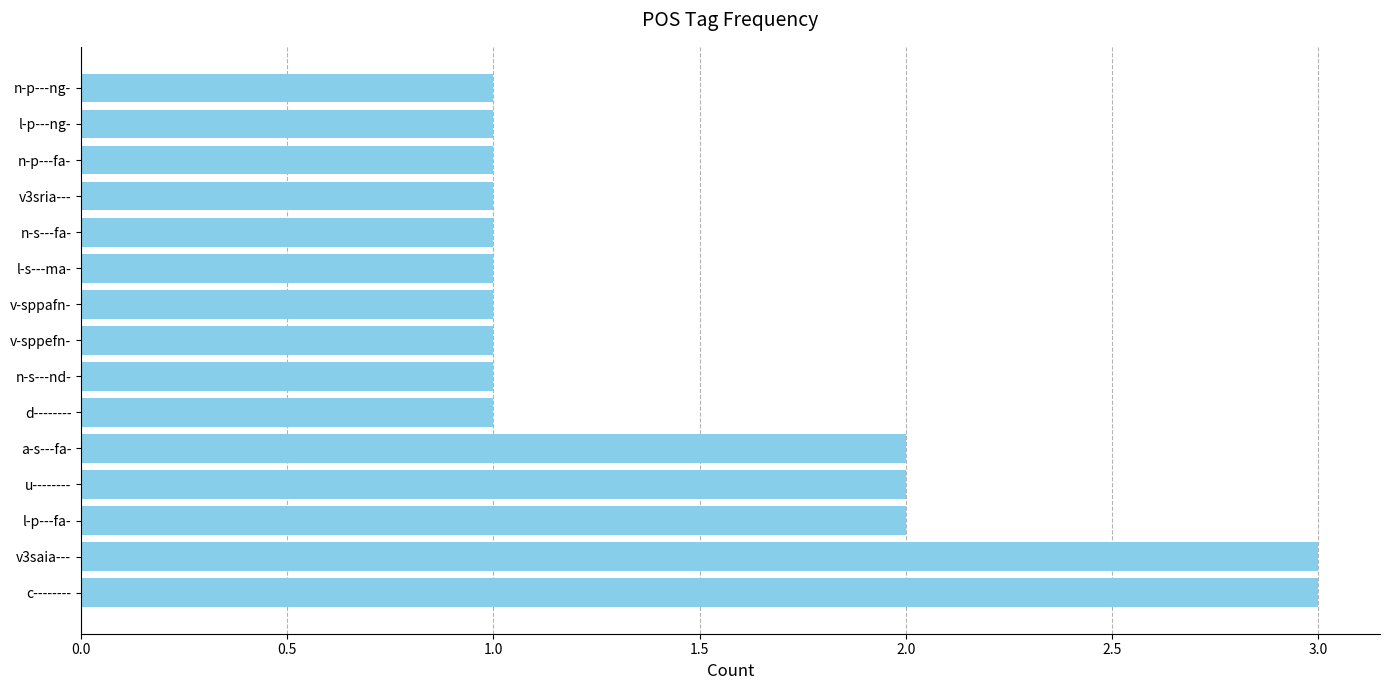

What is the greatest value displayed?

3